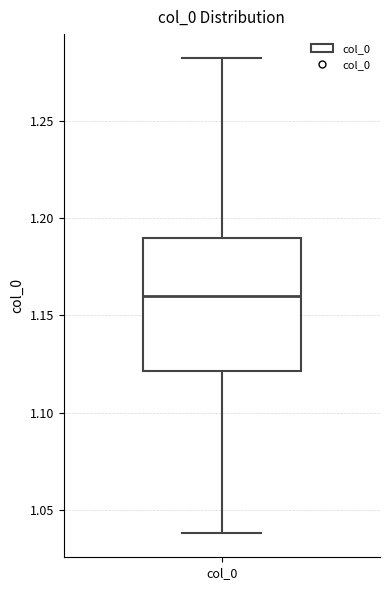

Transcribe this box plot: give where the median line is, the range the box spans, and where the two whiskers end, as read against the y-axis. The values are not printed on the chart, so give them approximately, as read against the axis.

median 1.160, box 1.120 to 1.190, whiskers 1.040 to 1.285